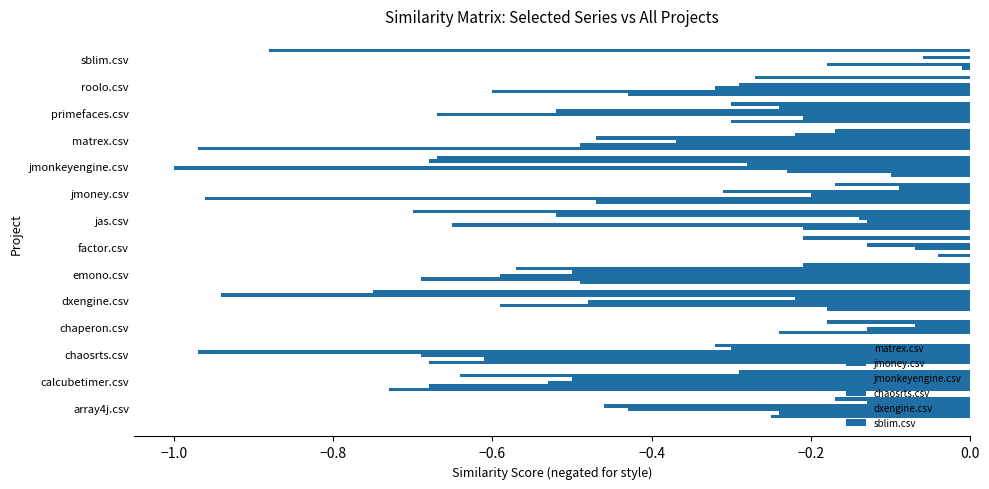

Count the number of data series in this chart.

6